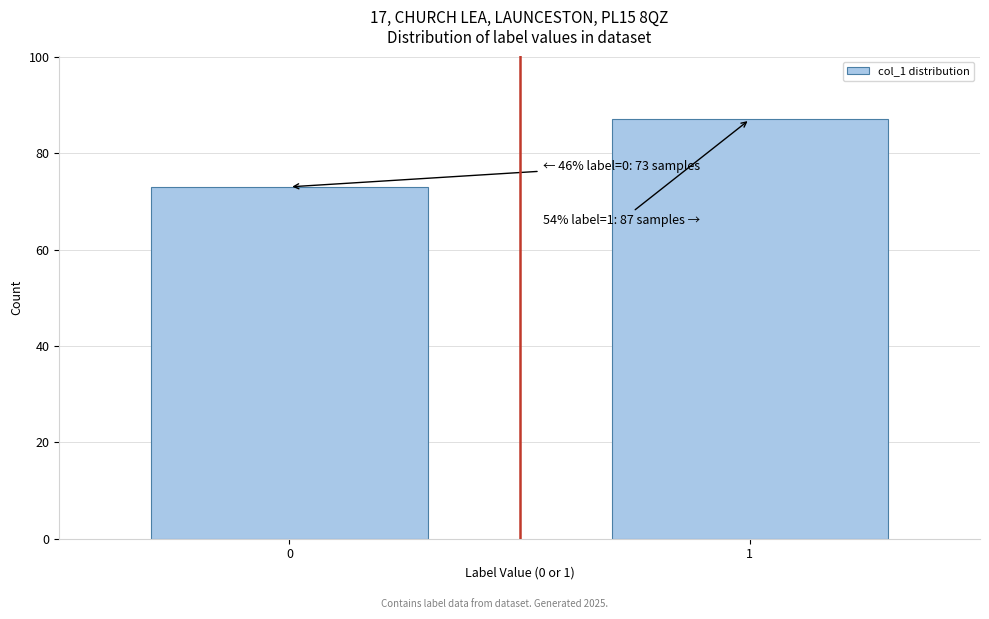

Reading left to right, extract all data points from this chart.

0=73	1=87